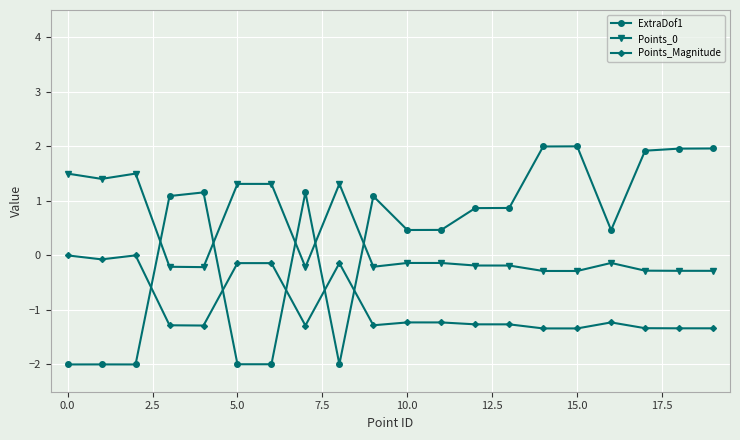

True or false: Points_Magnitude has more than 0 interior local peaks.

True